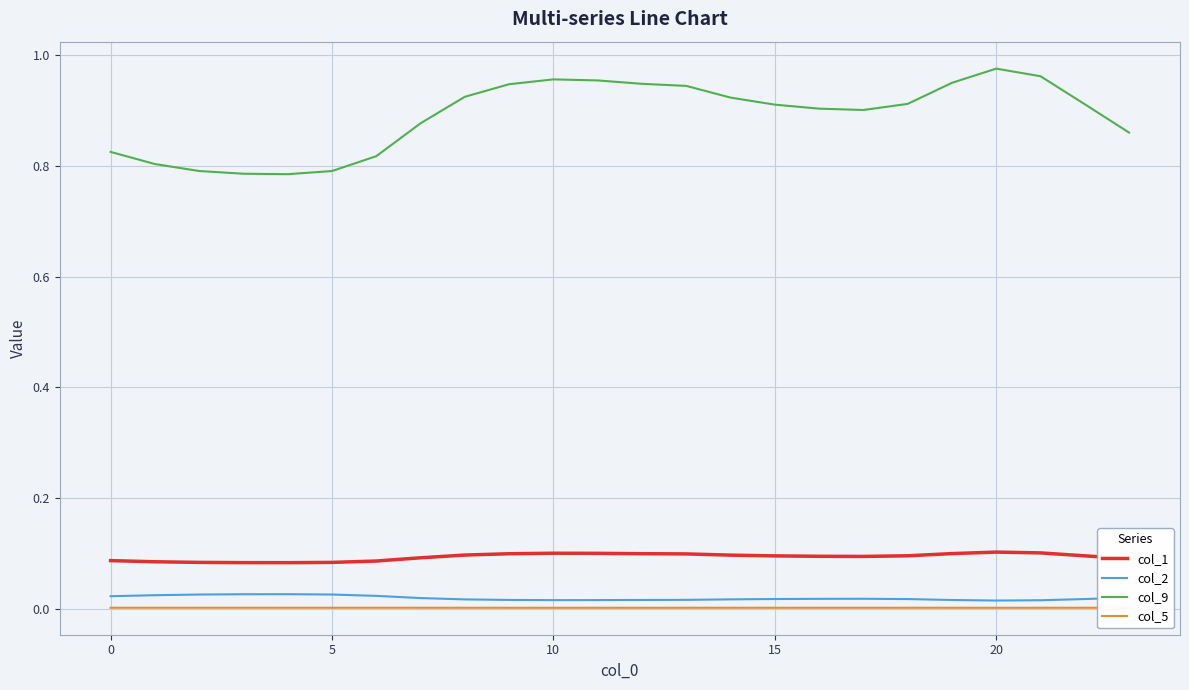

What is the sum of all col_9 values?

21.4